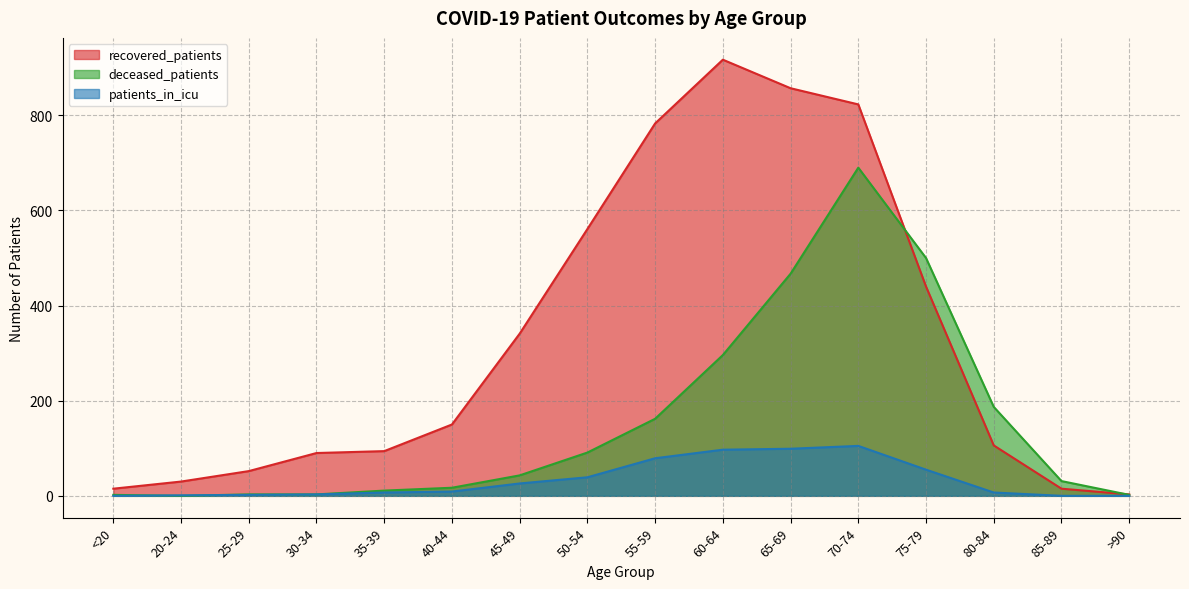

At which label does deceased_patients first exceed 43?

50-54